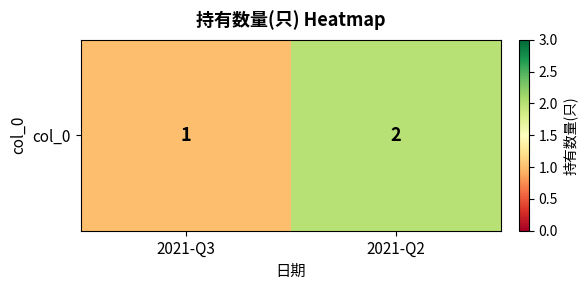

What is the average value?

2